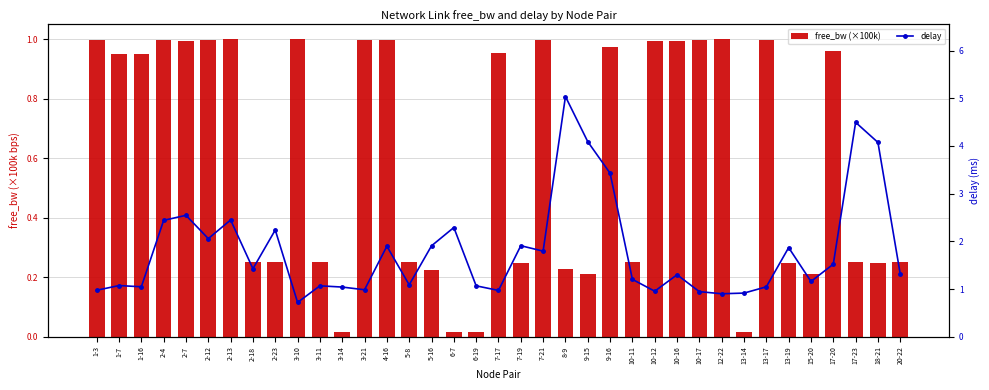

Rank the series by their average value, from lowest to highest.

free_bw (×100k), delay